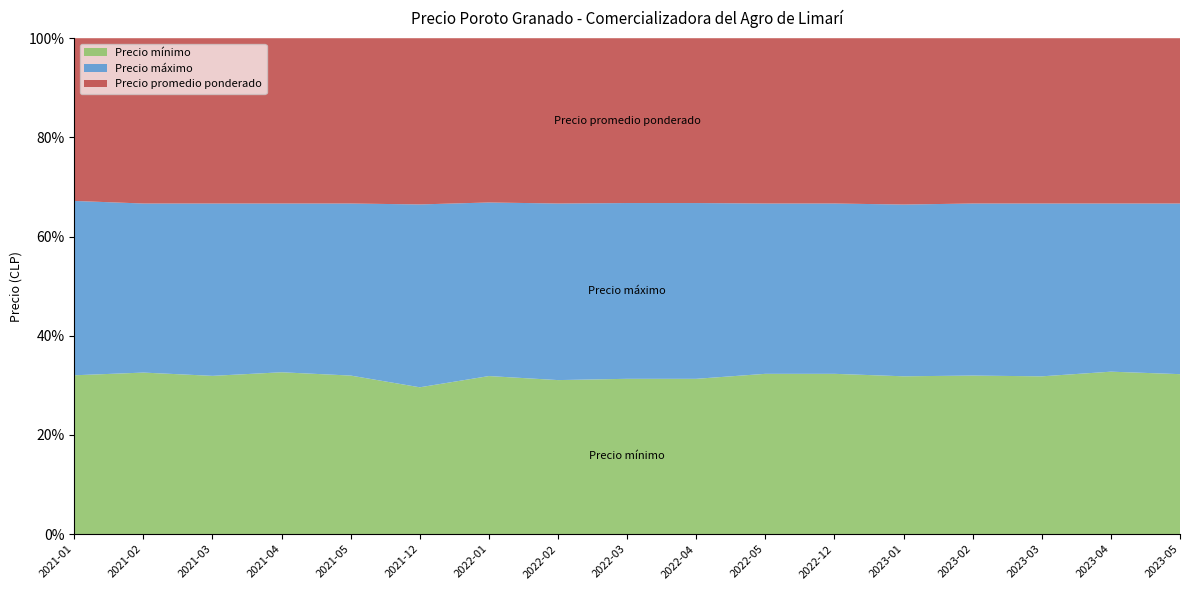

Reading left to right, what are all the values shown in this chart?

Precio mínimo: 20500	21500	22500	23500	23500	13250	12750	20500	19000	19000	16000	16000	17000	23500	21000	28500	30000
Precio máximo: 22500	22500	24500	24500	25500	16500	14000	23500	21500	21500	17000	17000	18500	25500	23000	29500	32000
Precio promedio ponderado: 21000	22000	23500	24000	24500	15000	13250	22000	20167	20167	16500	16500	17917	24500	22000	29000	31000